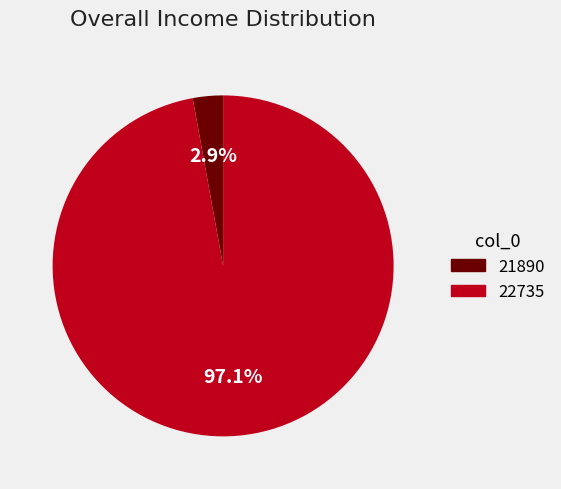

Combined, do 21890 and 22735 account for over 50%?

Yes